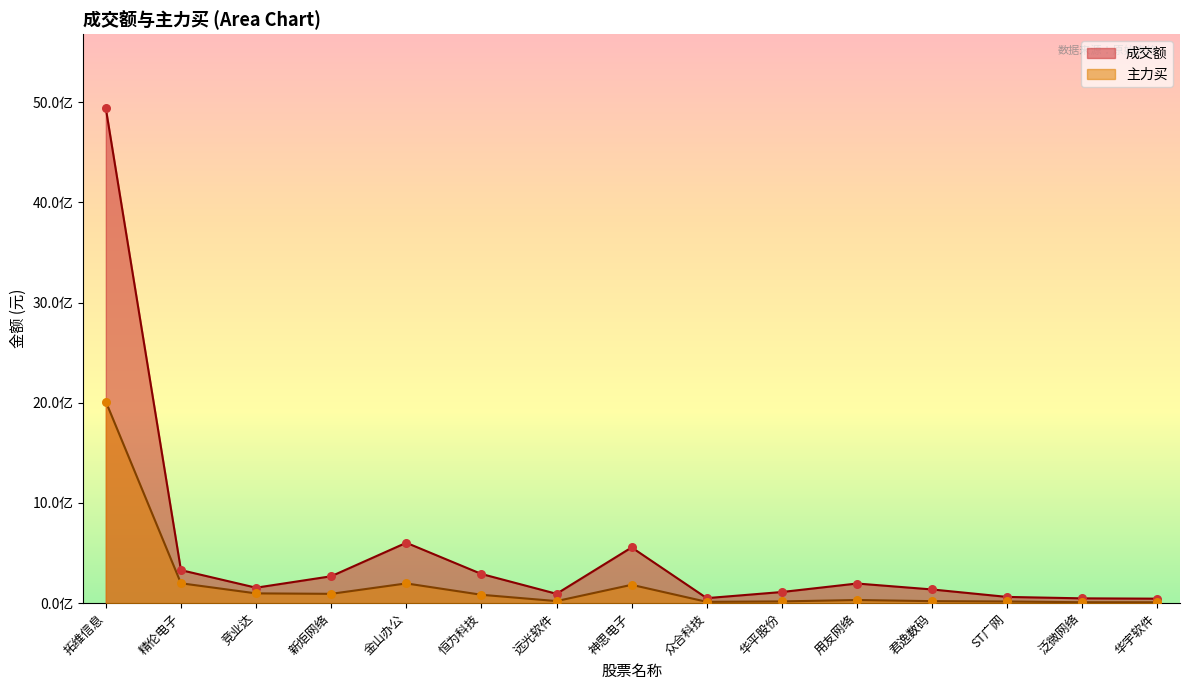

Which series reaches the maximum Y coordinate?

成交额